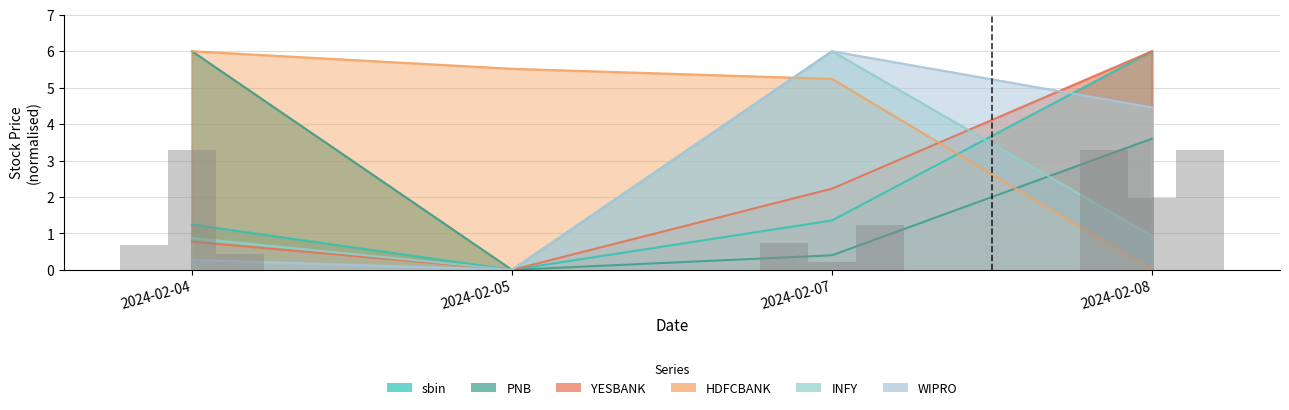

Which has a higher value, 2024-02-04 or 2024-02-07?

2024-02-07